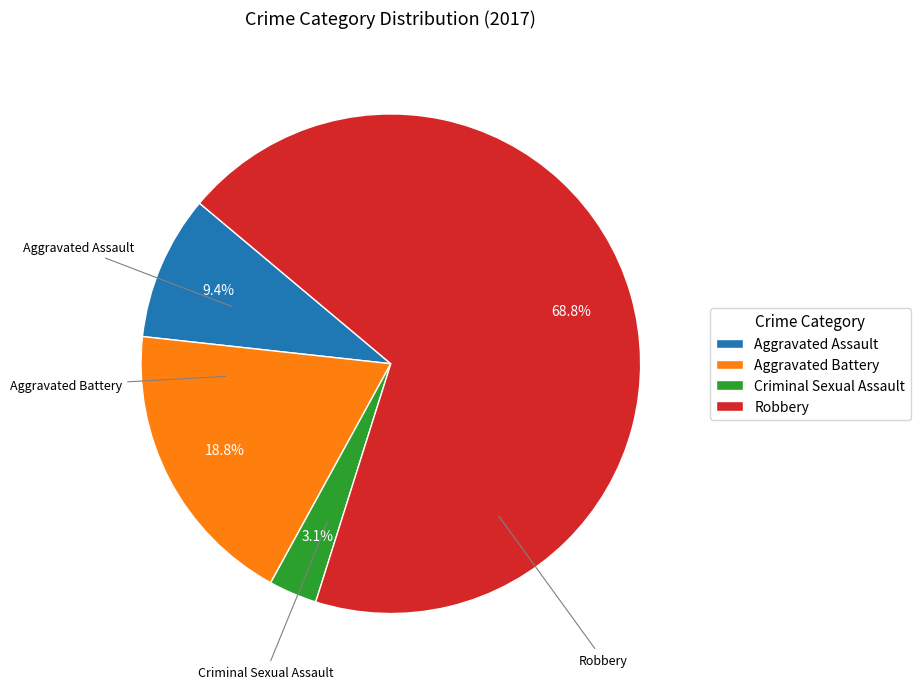

What is the smallest slice in the pie chart?

Criminal Sexual Assault